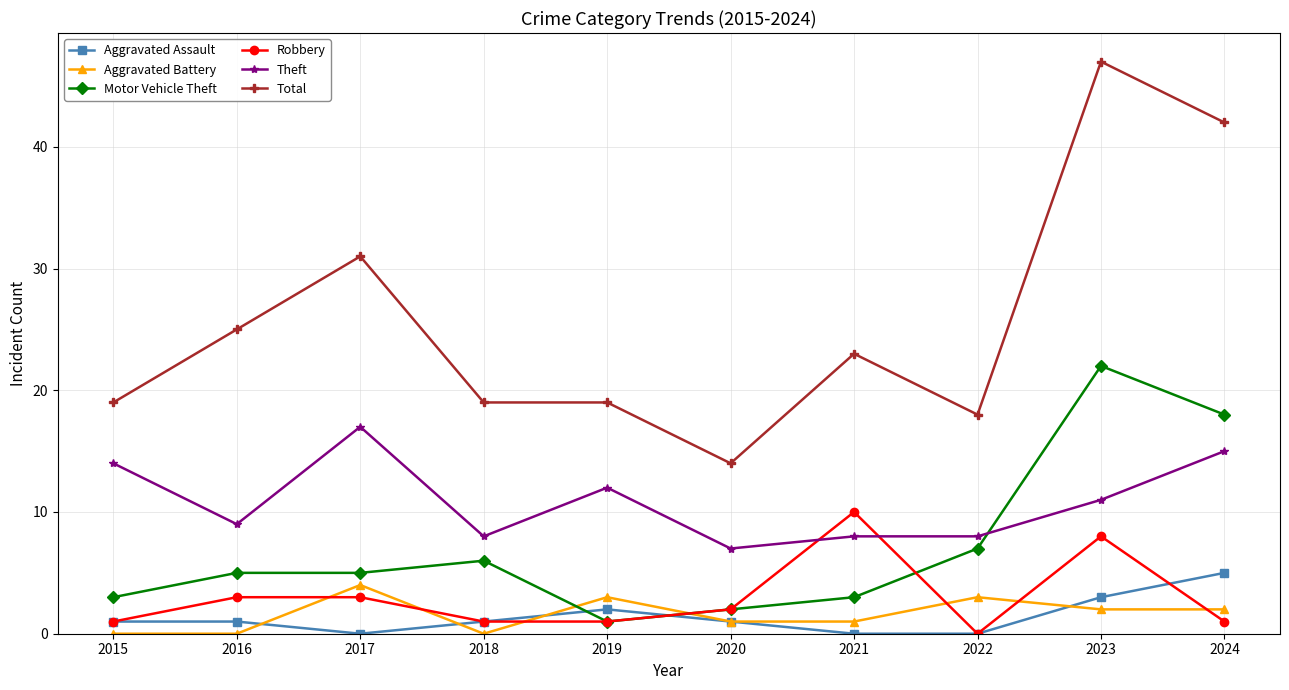

The Theft series shows 17 at 2017. True or false?

True